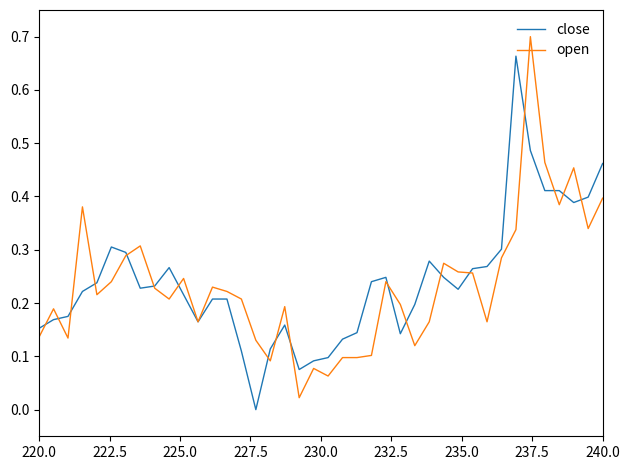

Rank the series by their maximum value, from highest to lowest.

open, close